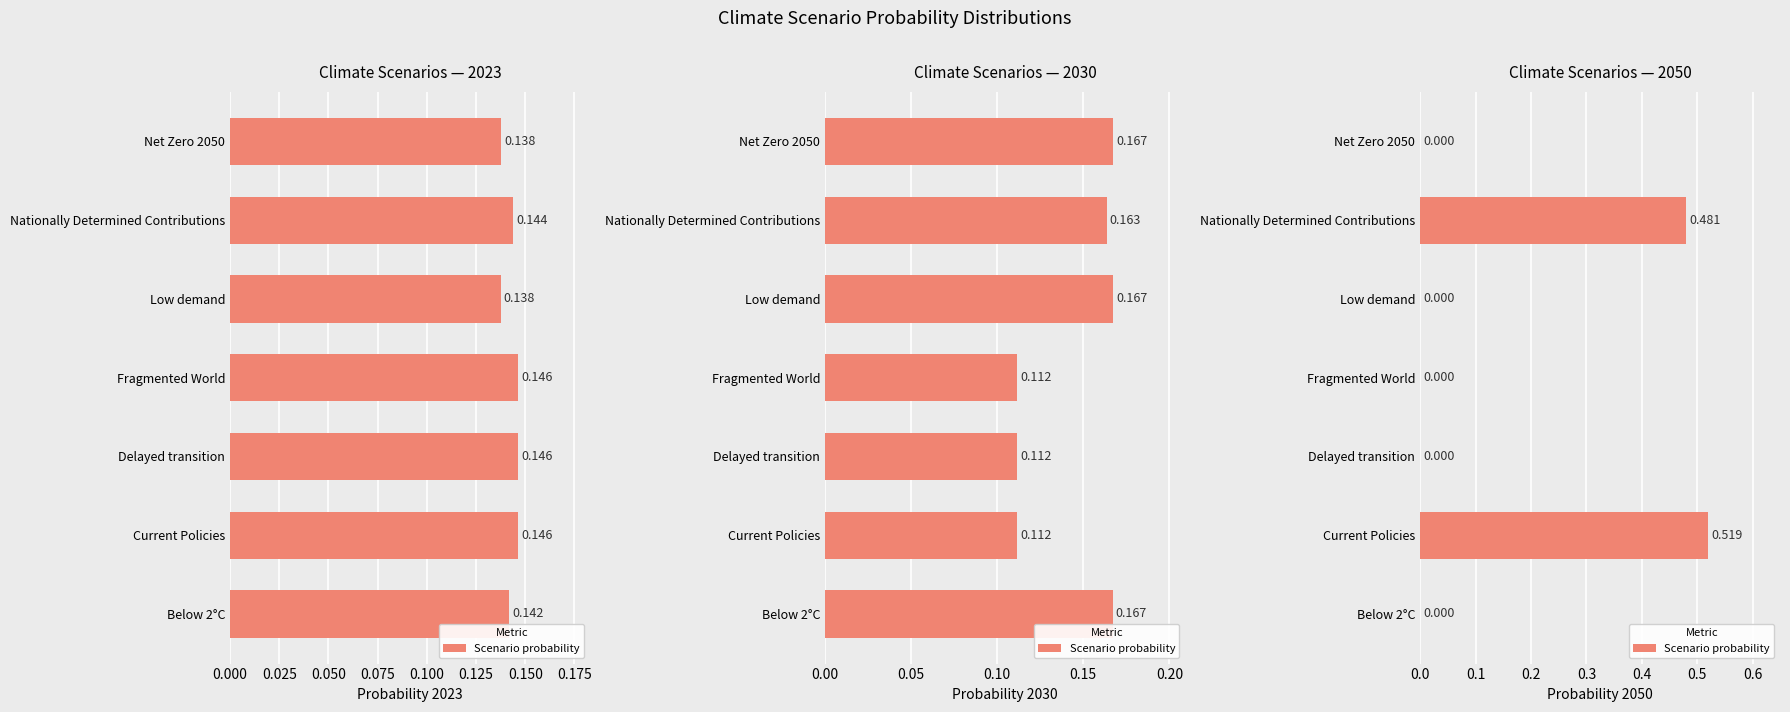

What is the value of the 2nd bar from the left?

0.5